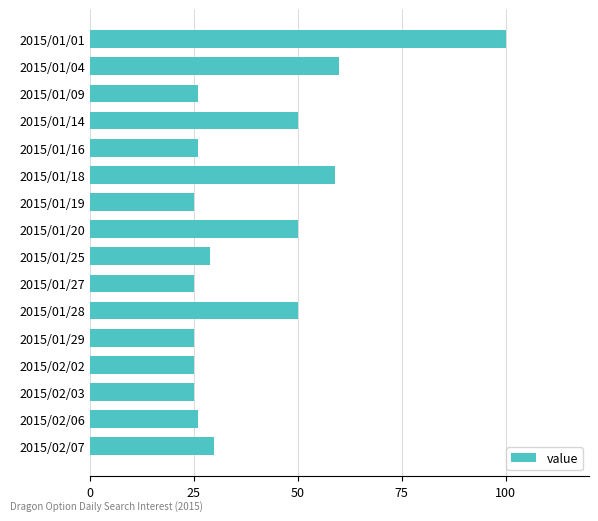

Where is the data nearest to the value 62?

2015/01/04